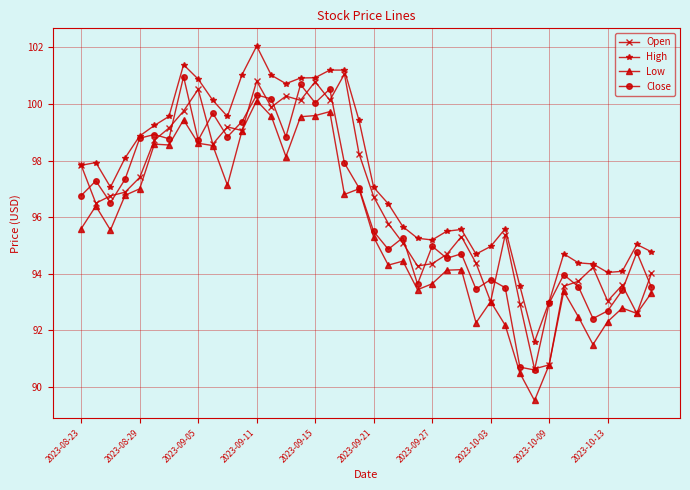

True or false: Low has more than 1 interior local peaks.

True